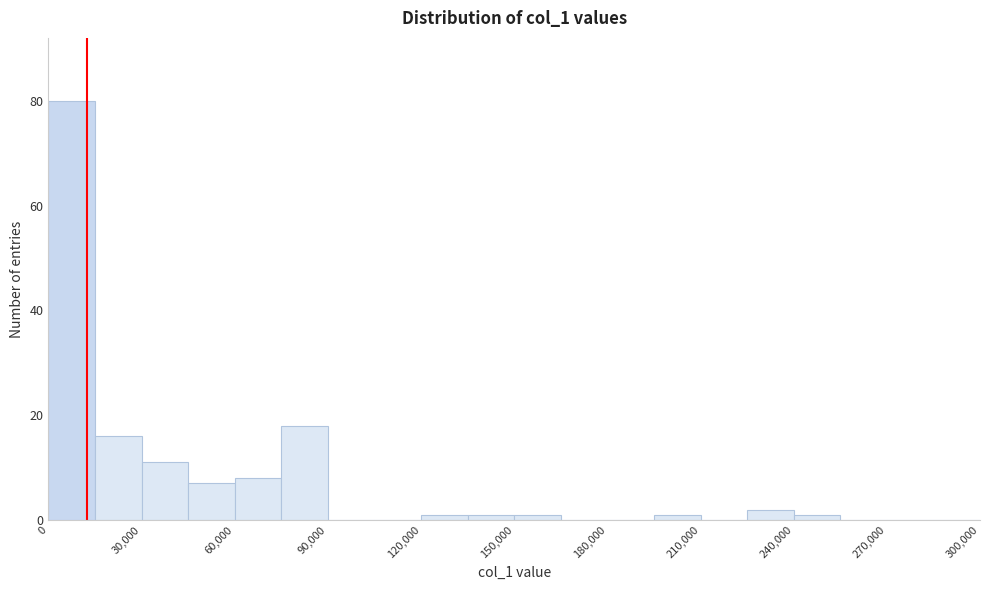

Read against the x-axis, roughly where is the centre of the tallest bar?

10000